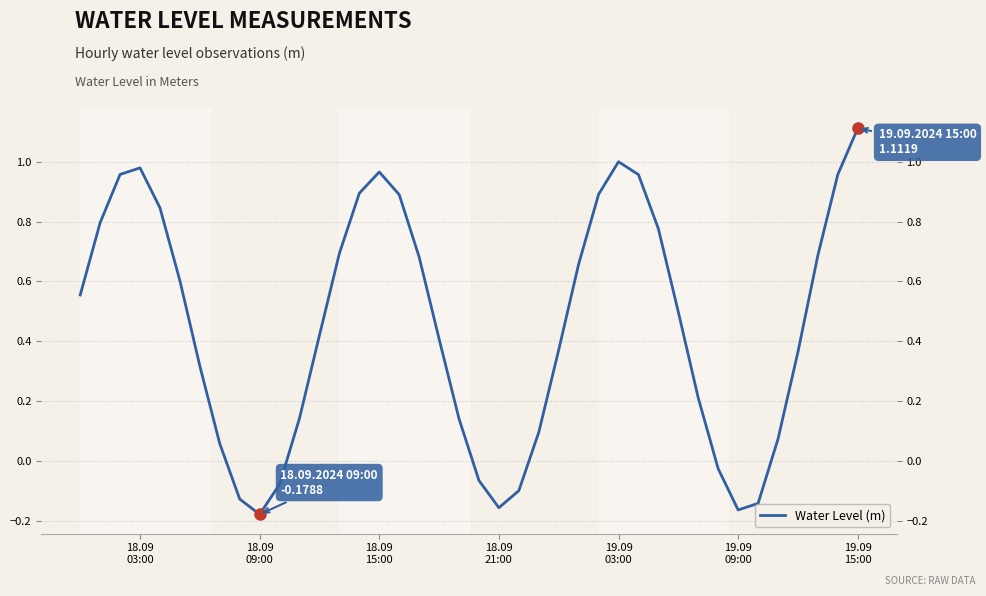

What is the difference between the maximum and minimum values?

1.3